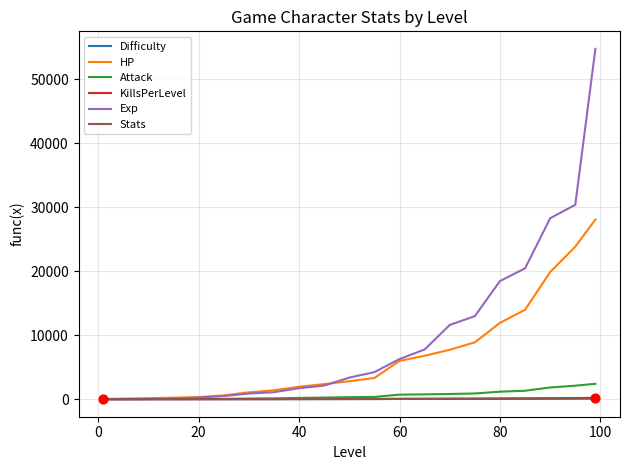

Which series has the largest total across all categories?

Exp